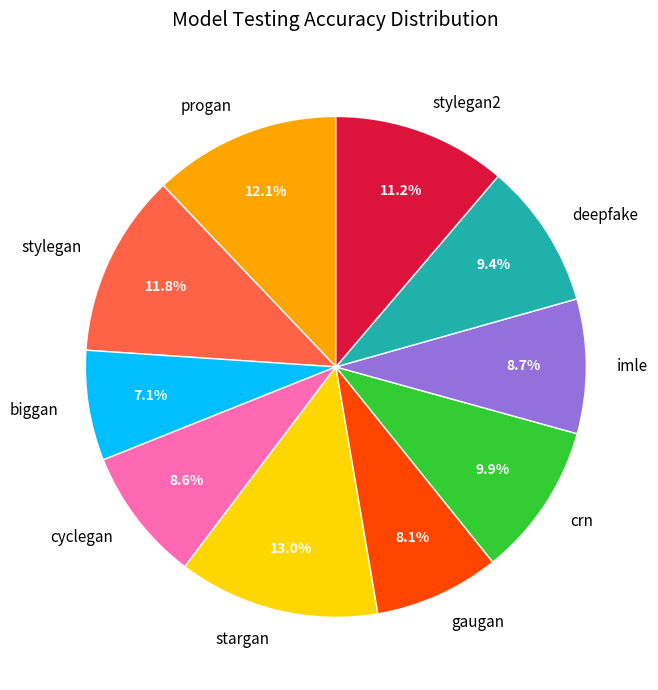

Which slice is the largest?

stargan